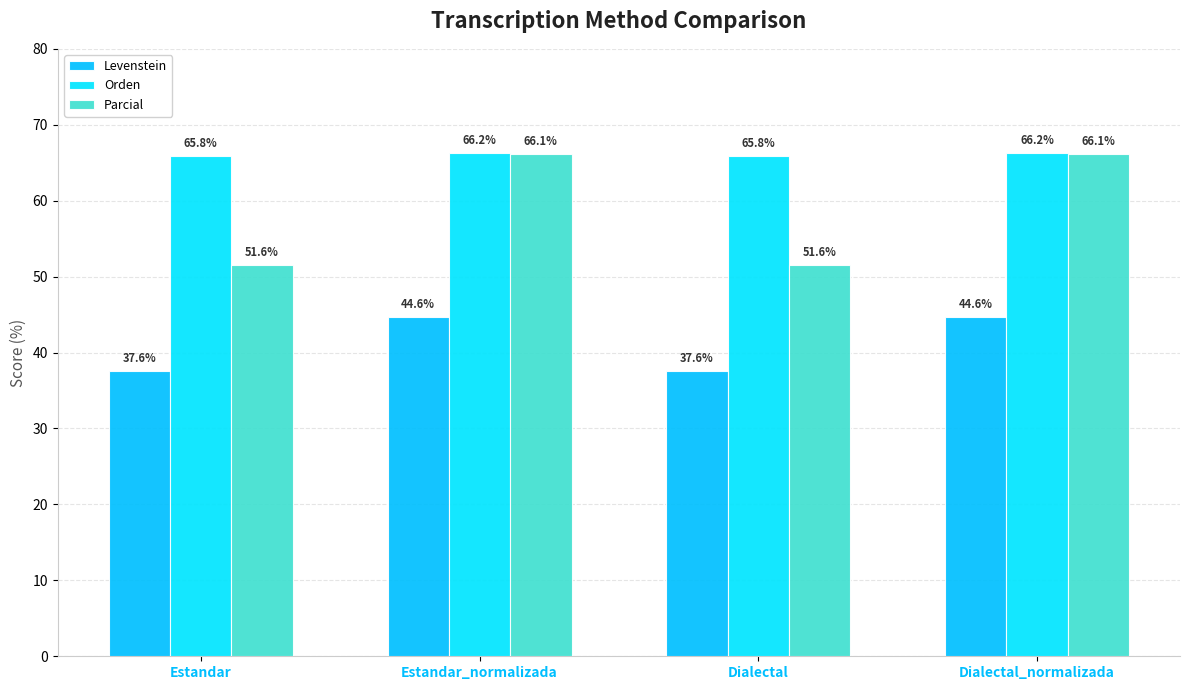

What is the minimum value shown in the chart?

37.6